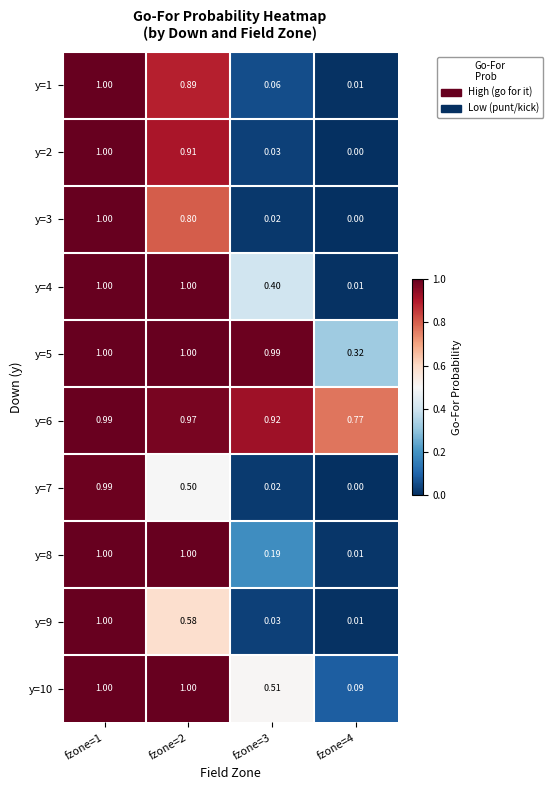

Is the value of y=6 at fzone=2 greater than the value of y=10 at fzone=1?

No